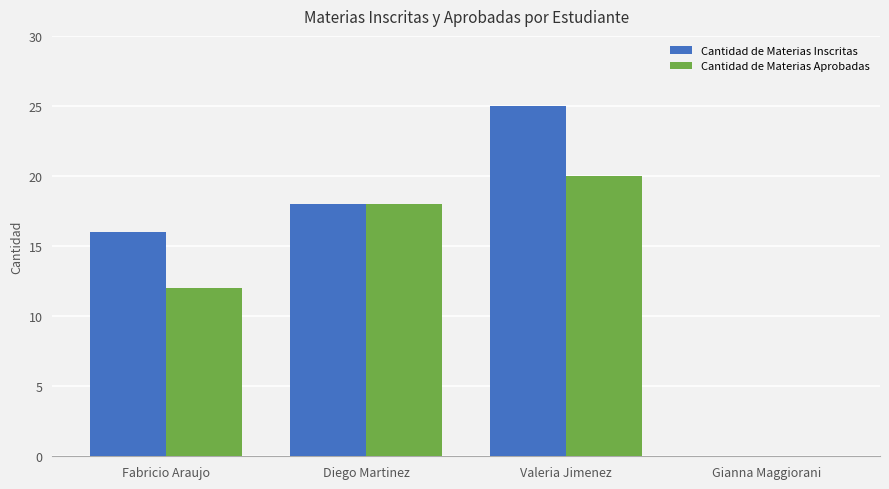

How many series are shown in this chart?

2